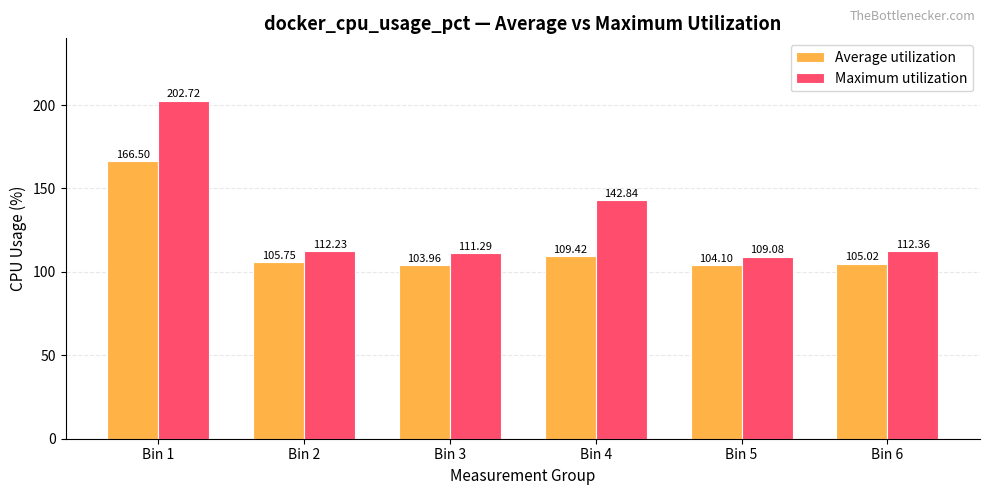

At which category is the sum across all series the highest?

Bin 1